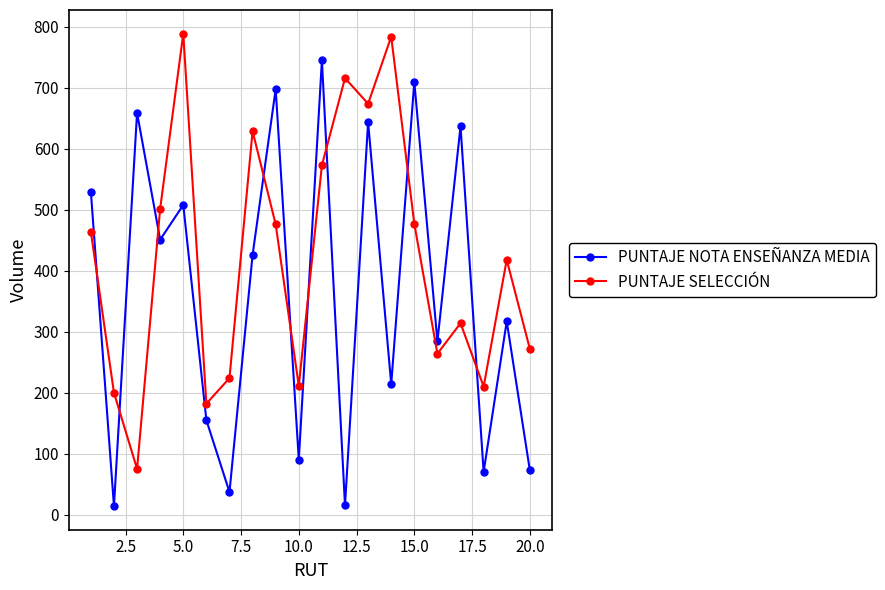

Is this an area chart (filled region under the line)?

No